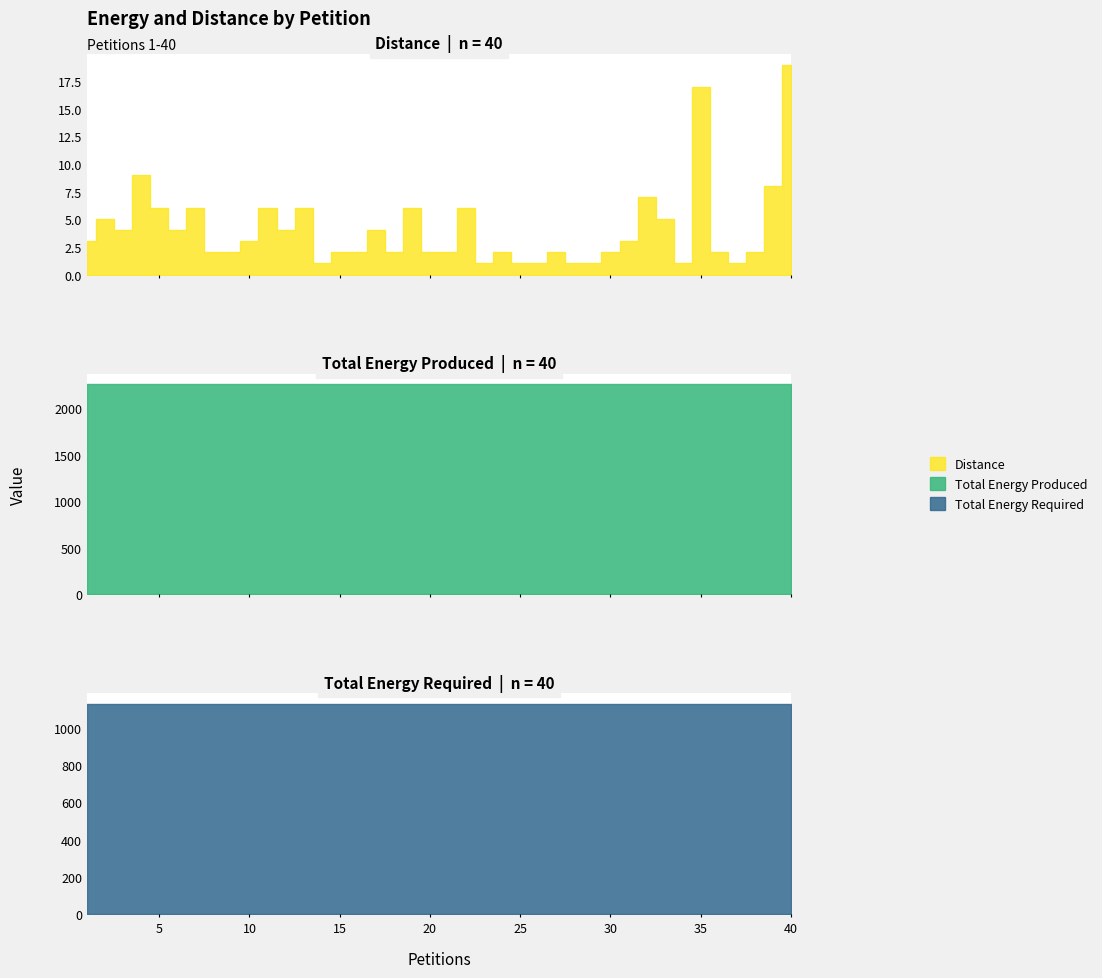

Is it true that Distance equals 27 at 40?

False